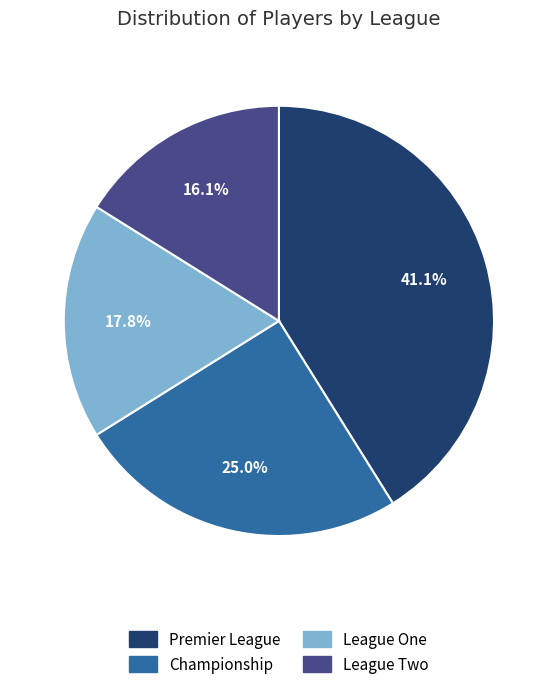

What percentage is the League One slice, to the nearest percent?

18%